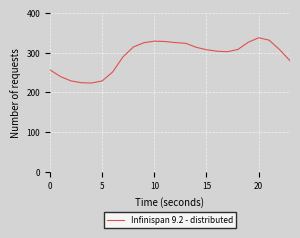

What is the sum of all values?

6999.2